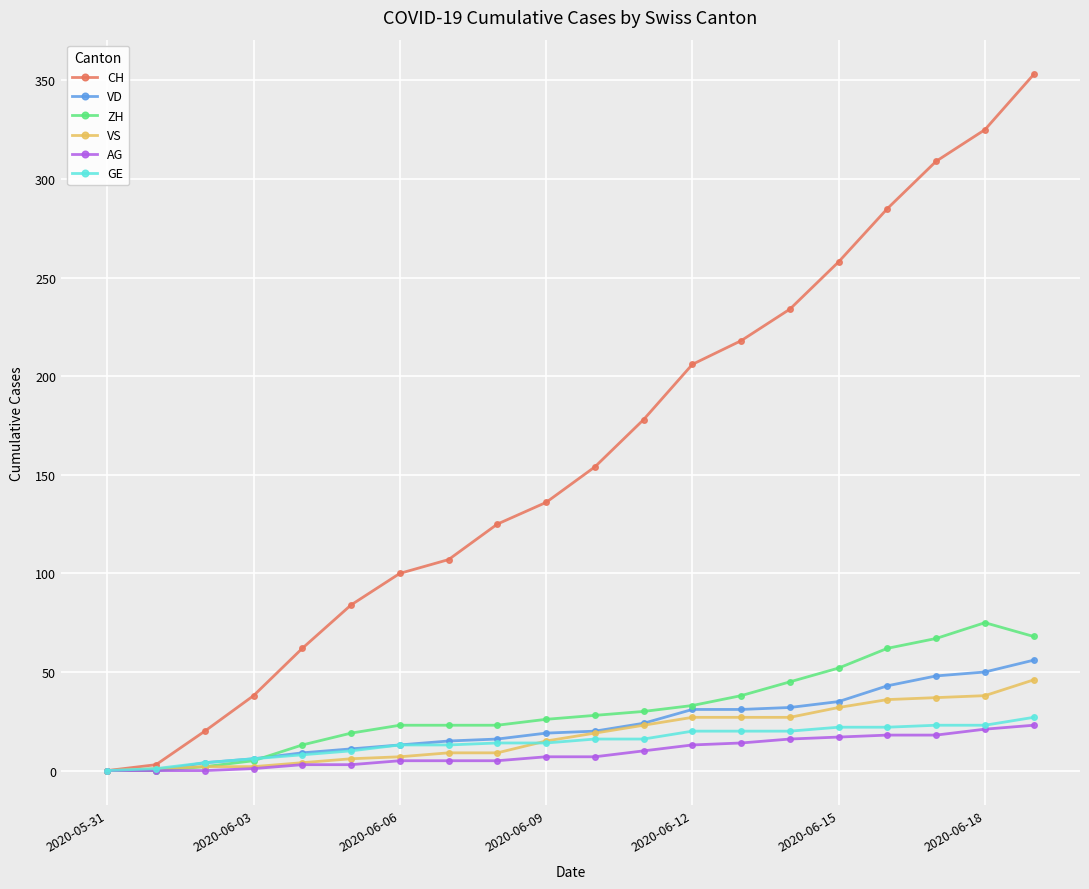

What is the highest value of the VD series?

56